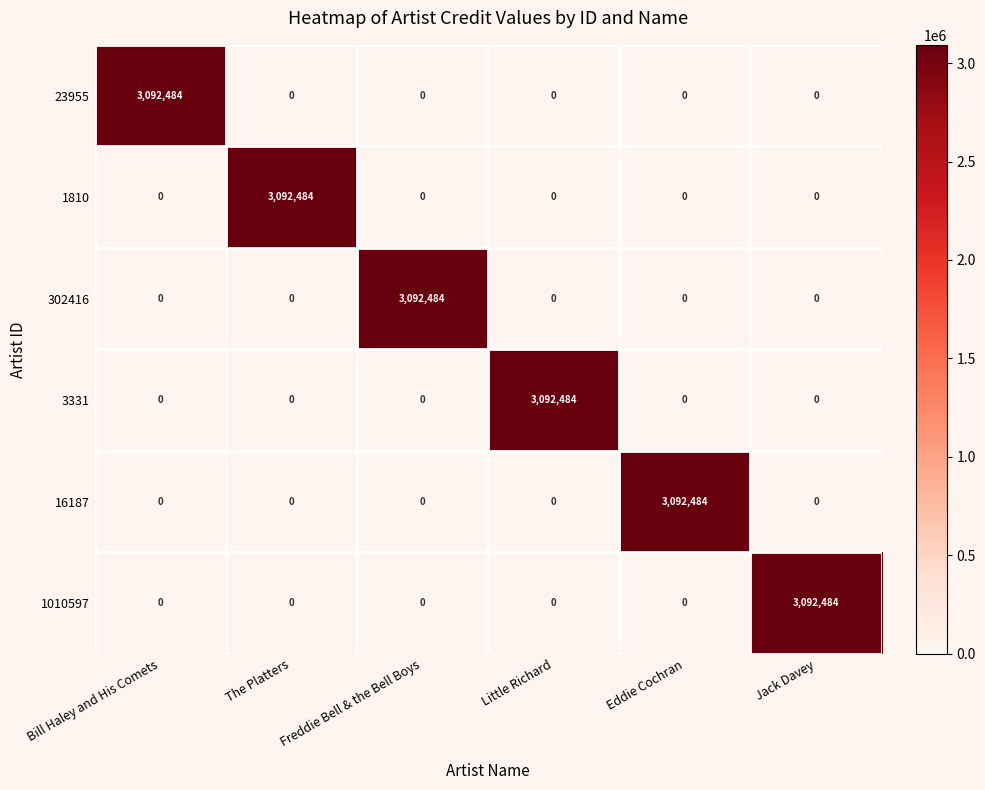

What is the total value across all series at Jack Davey?

3092484